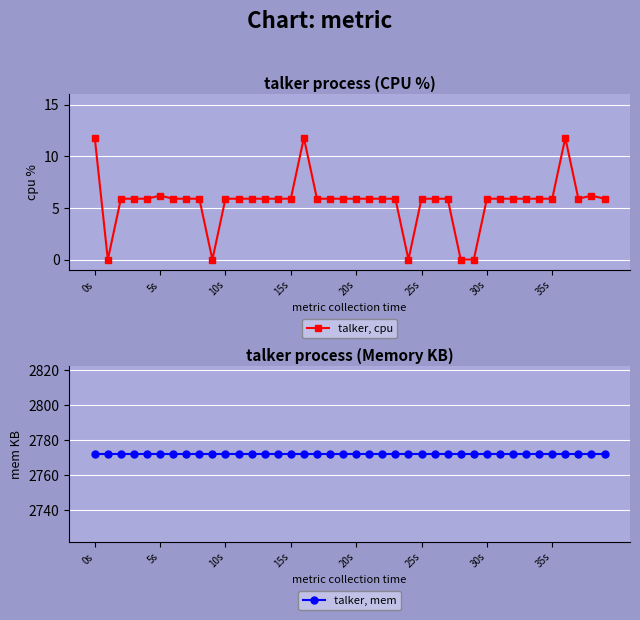

Which series has the widest spread of values?

talker, cpu